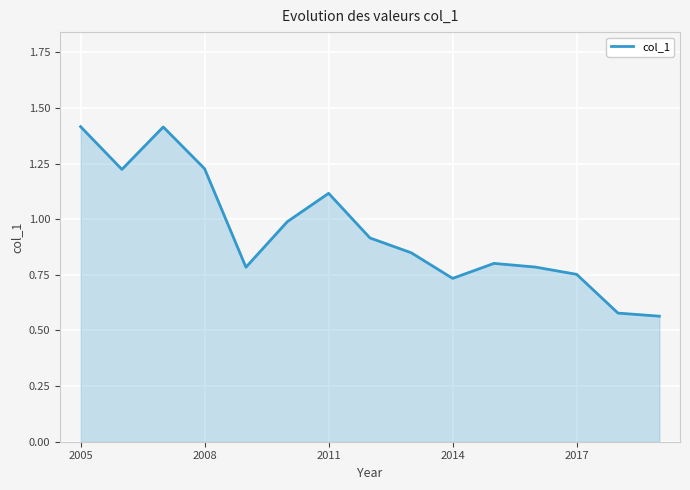

What is the difference between the maximum and minimum values?

0.9